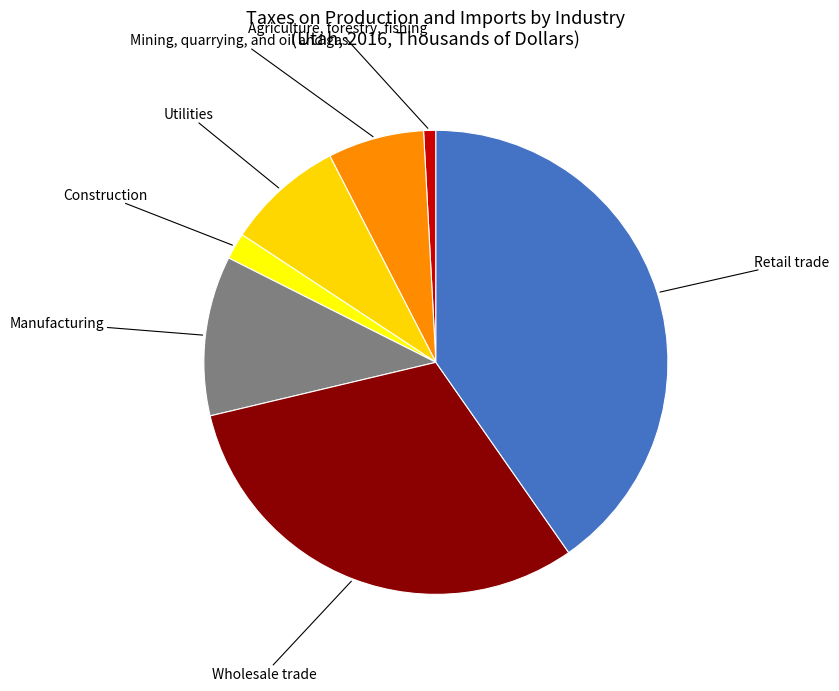

Which category has the biggest portion of the pie?

Retail trade